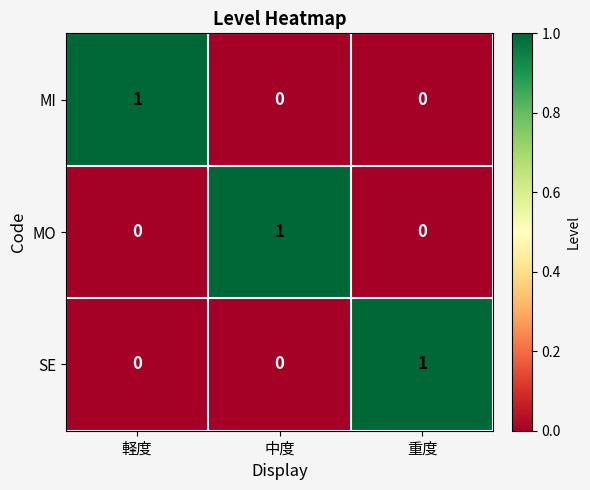

The MO series shows -1 at 軽度. True or false?

False